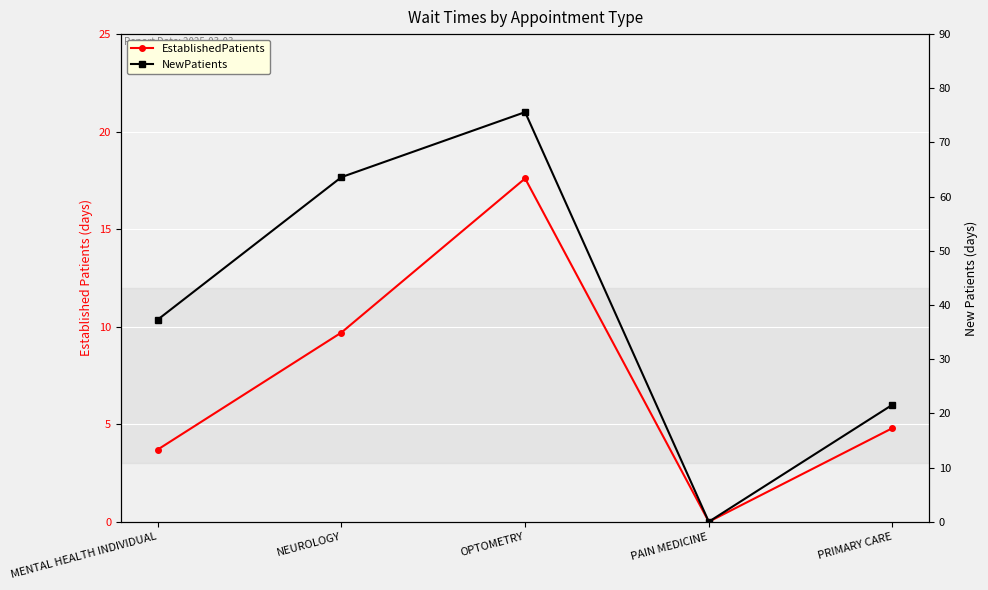

What is the sum of the NewPatients values at NEUROLOGY and PAIN MEDICINE?

63.6